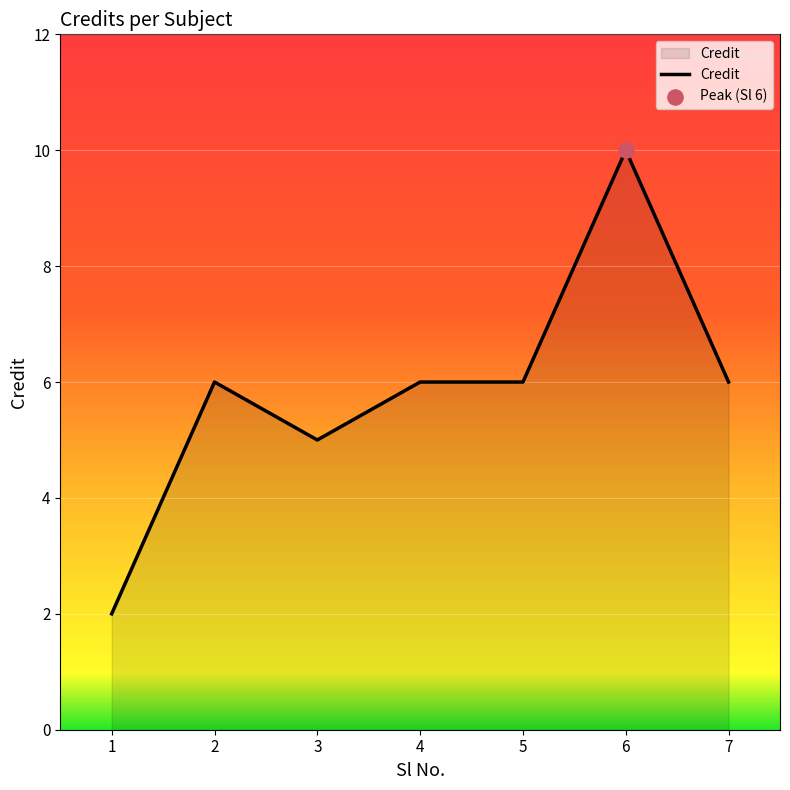

Between 3 and 7, which is larger?

7